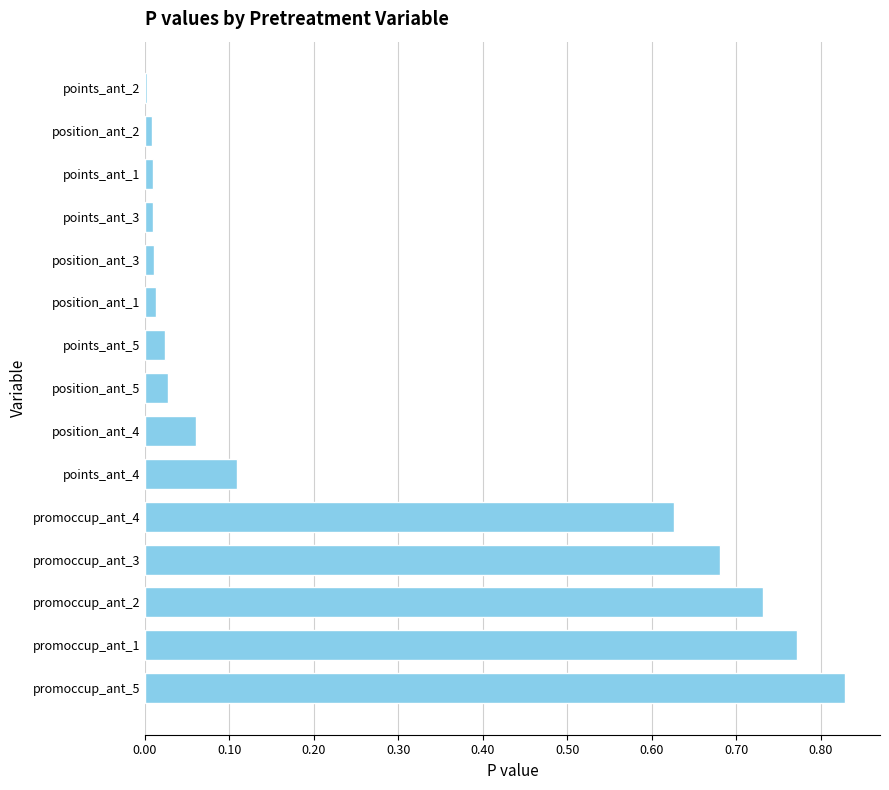

Which has a higher value, promoccup_ant_5 or promoccup_ant_2?

promoccup_ant_5